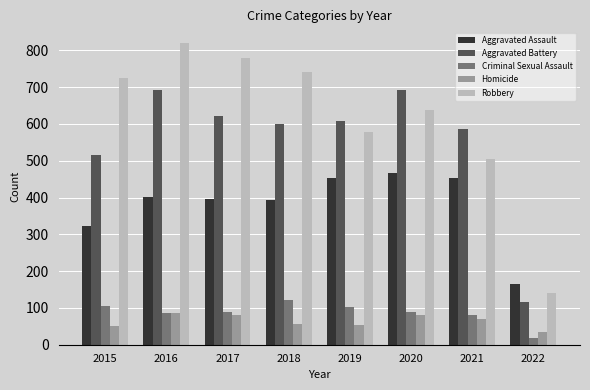

Where does the Criminal Sexual Assault series first go above 90?

2015